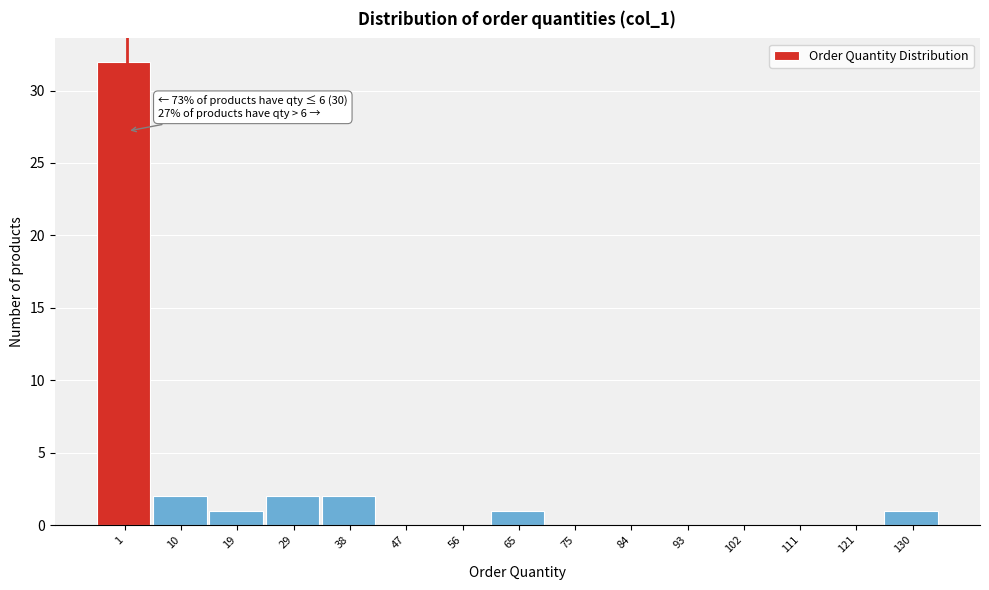

Reading right to left, what are all the values shown in this chart?

130=1	121=0	111=0	102=0	93=0	84=0	75=0	65=1	56=0	47=0	38=2	29=2	19=1	10=2	1=32